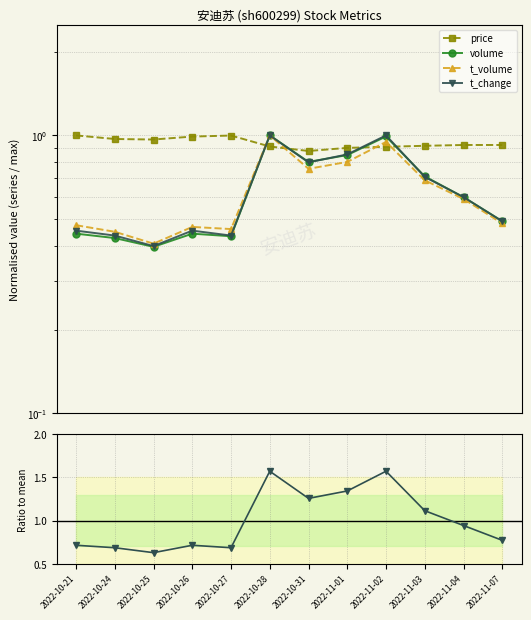

True or false: t_volume has a value of 0.5 at 2022-10-24.

True